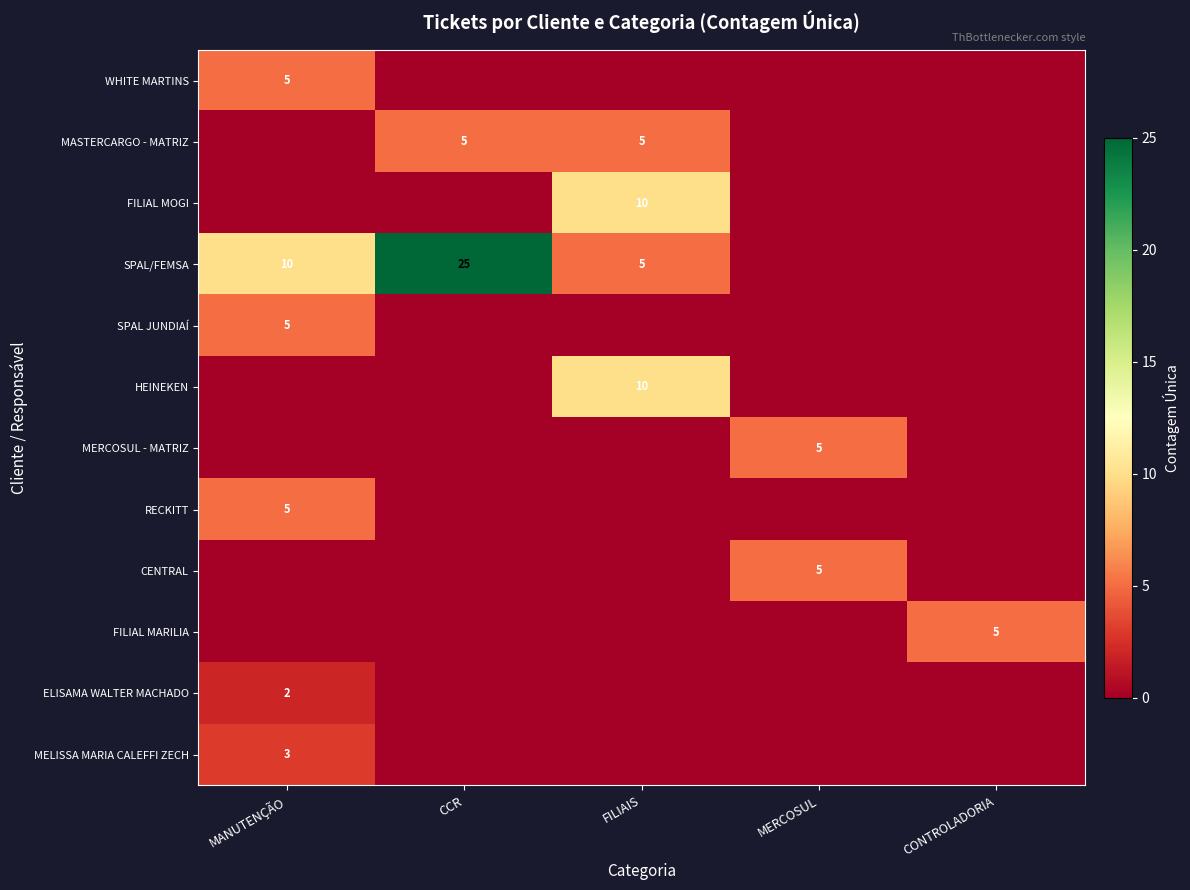

What is the total value across all series at MERCOSUL?

10